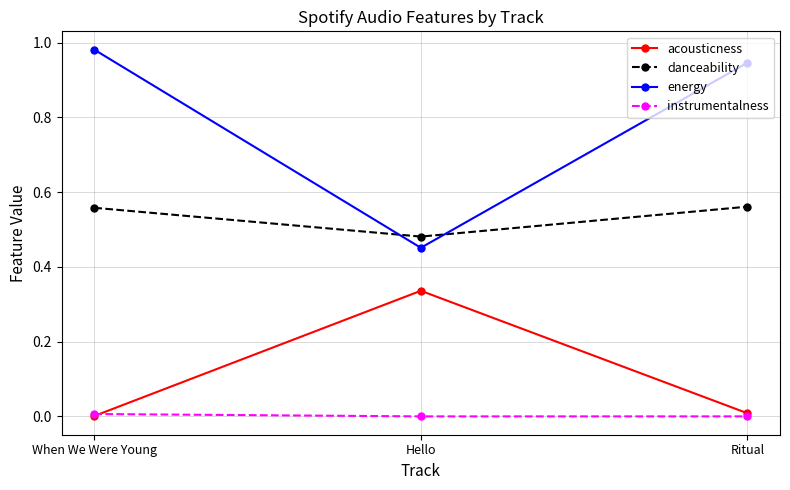

The value of acousticness at Hello is 0.2. True or false?

False